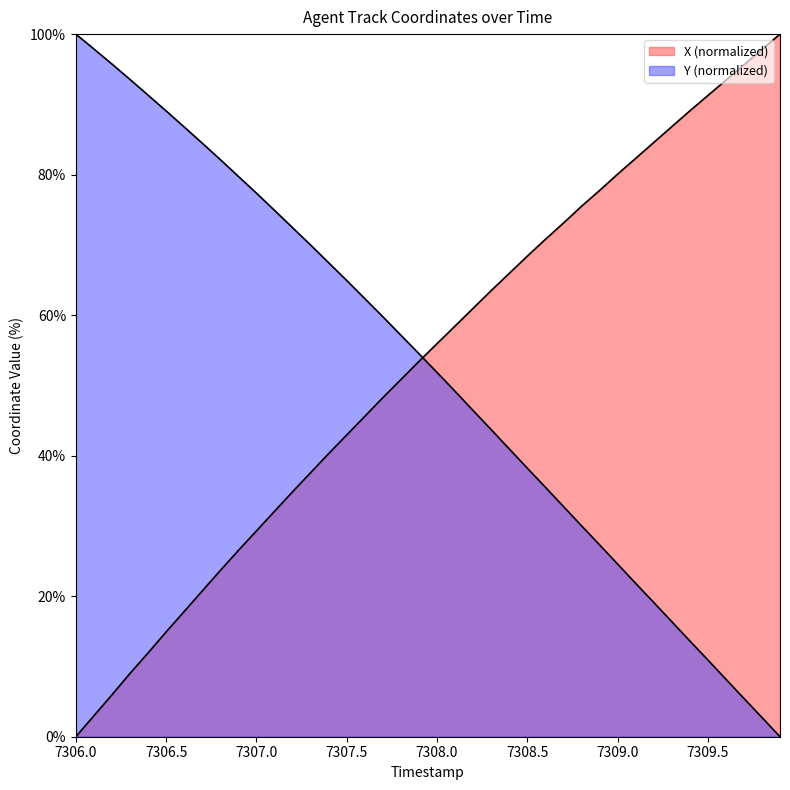

Which series has the largest total across all categories?

X